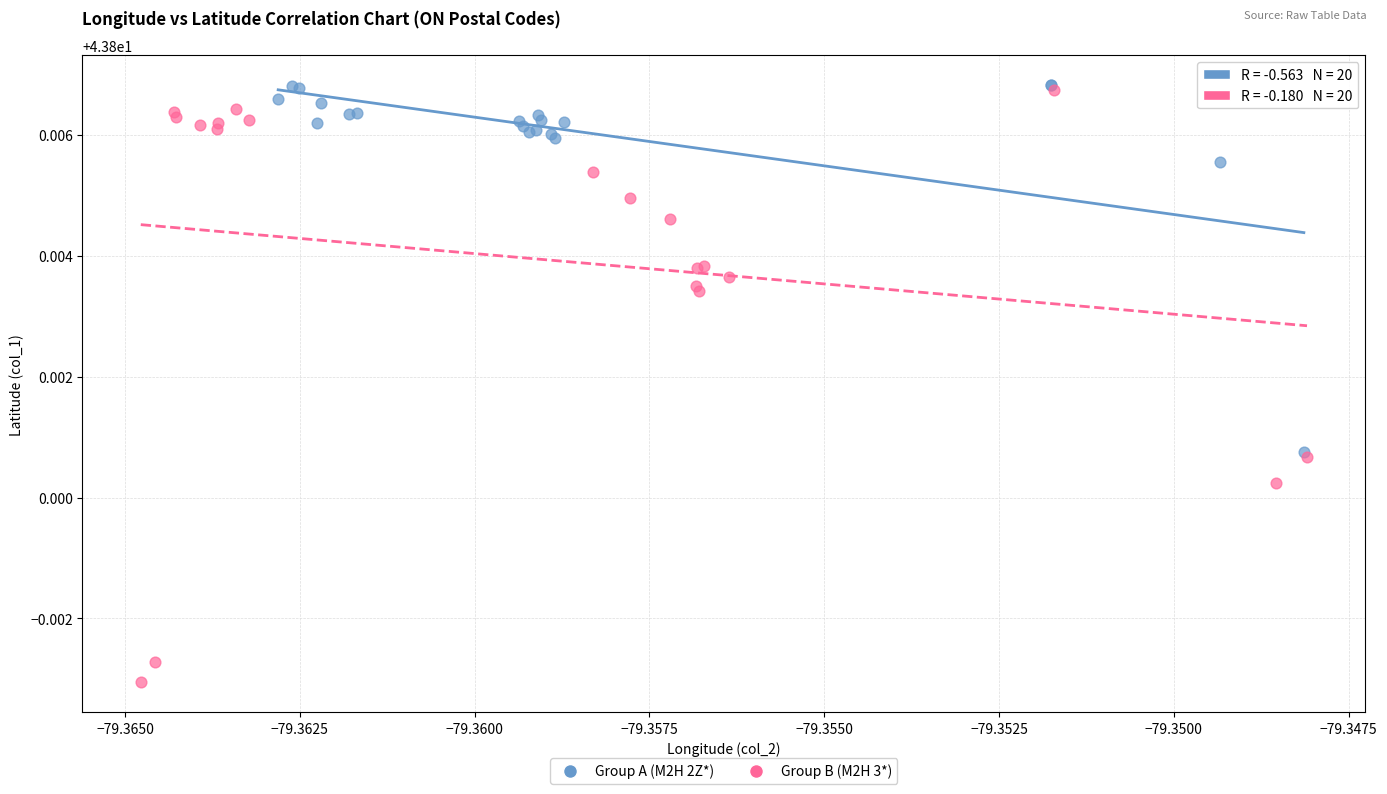

Which series reaches the minimum Y coordinate?

Group B (M2H 3*)